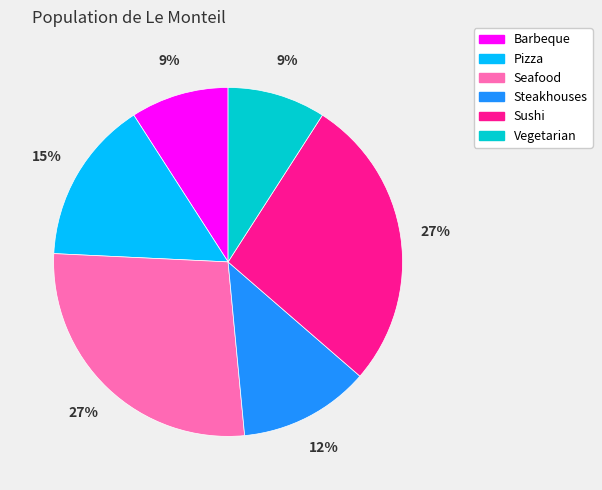

To the nearest percent, what is the difference between the Vegetarian and Steakhouses slice percentages?

3%